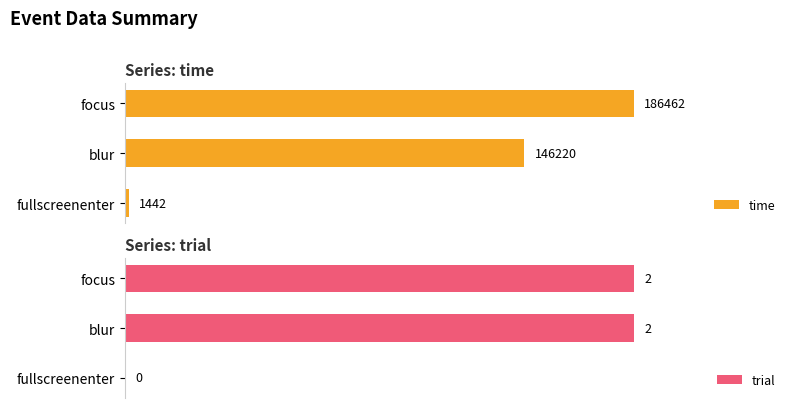

At which label is time closest to 93952?

blur